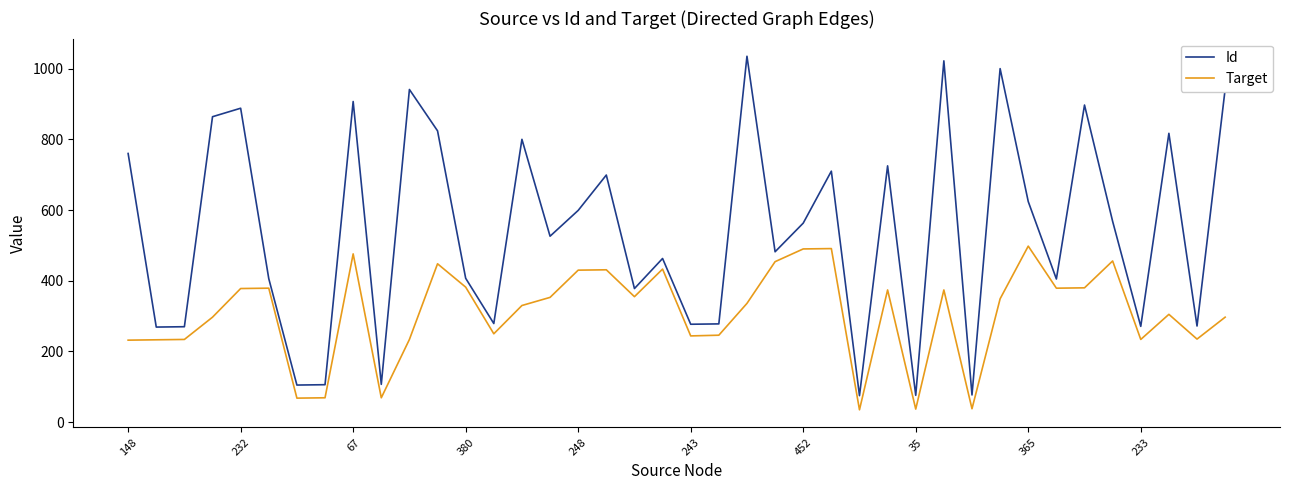

What is the difference between the maximum and minimum values in the Target series?

463